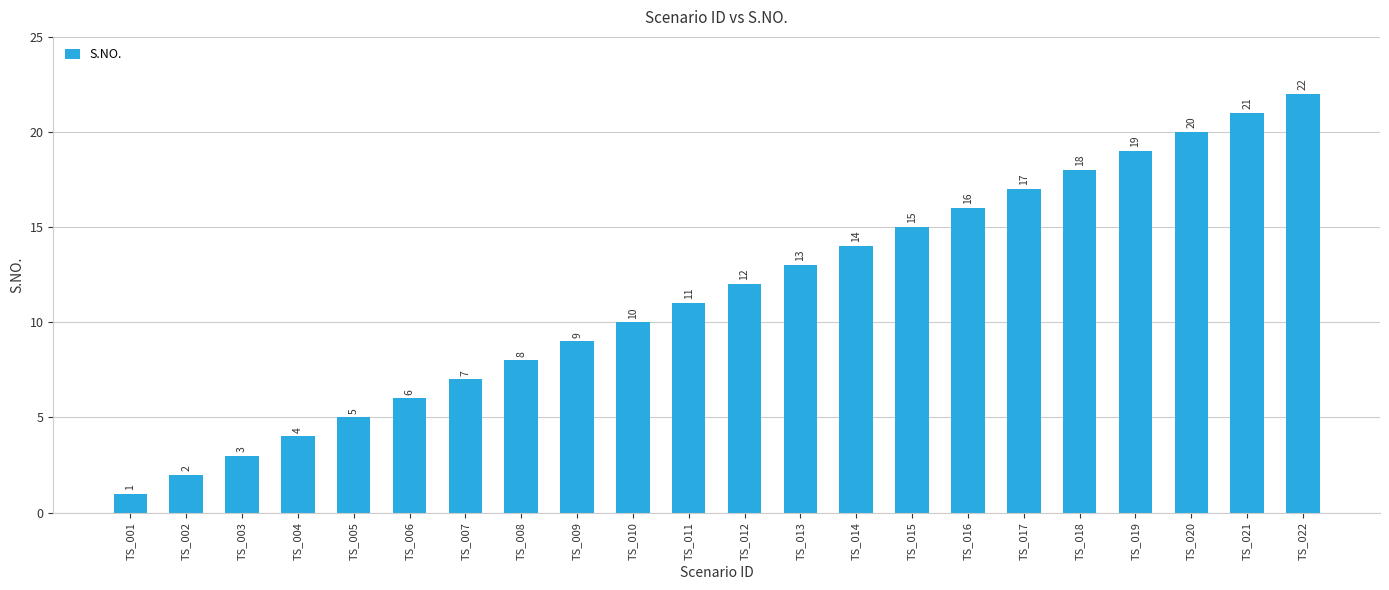

What is the smallest value displayed?

1